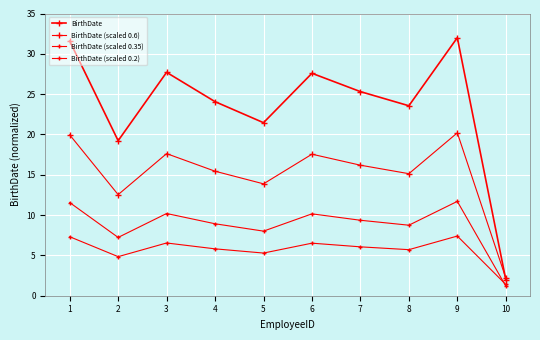

Count the number of data series in this chart.

4